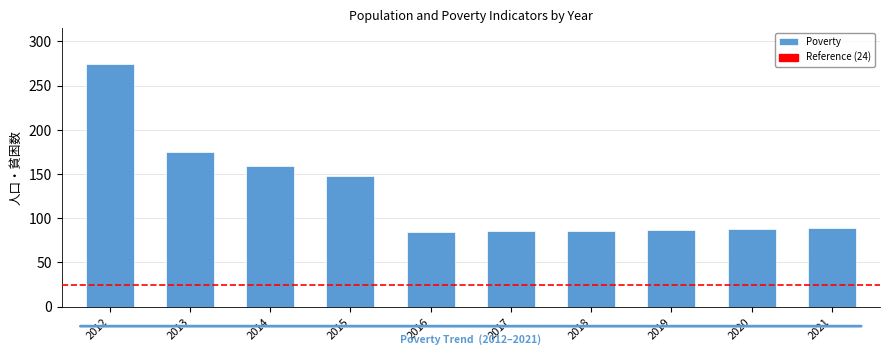

Is it true that the value at 2021 is 22?

False